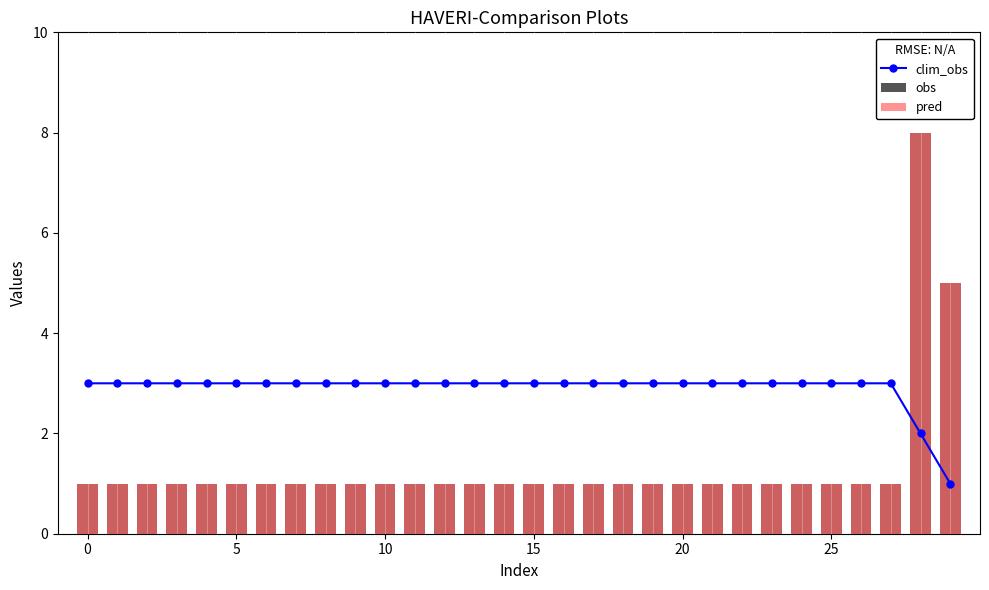

What is the lowest value of the pred series?

1